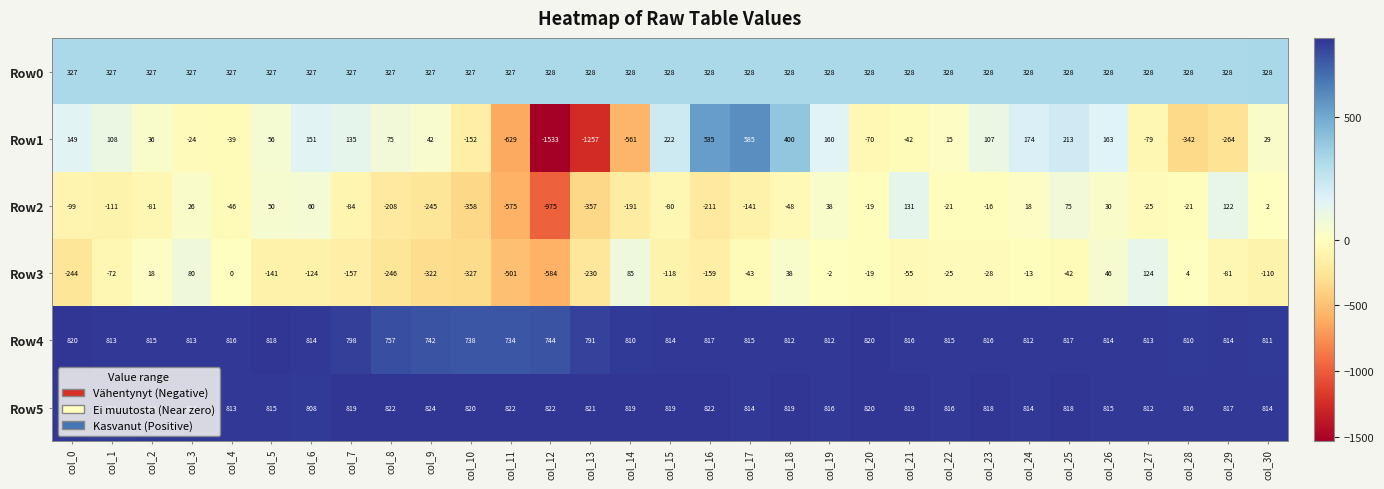

The Row5 series shows 207 at col_11. True or false?

False